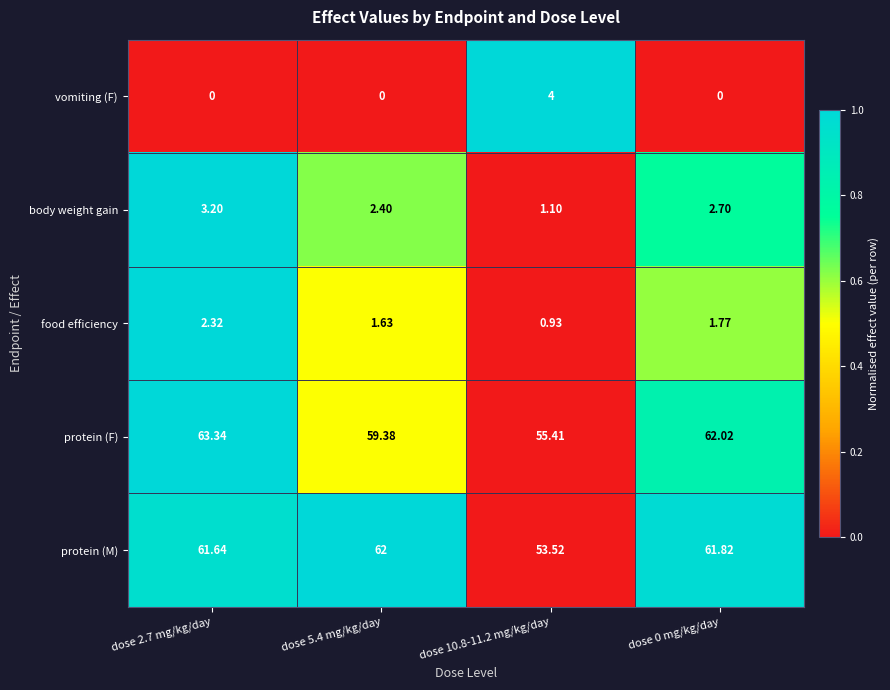

Which series has the widest spread of values?

protein (M)